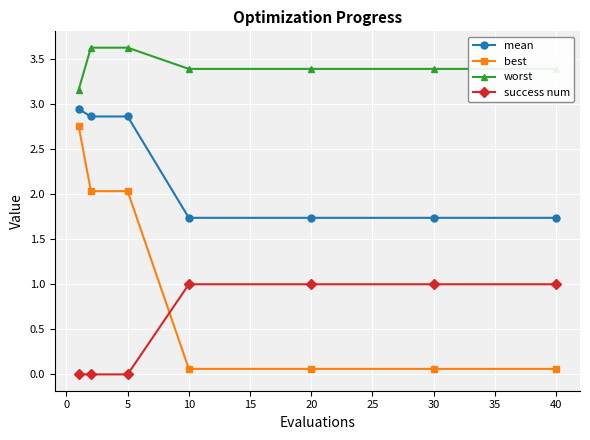

What is the value of the success num point at the 6th from the left?

1.0